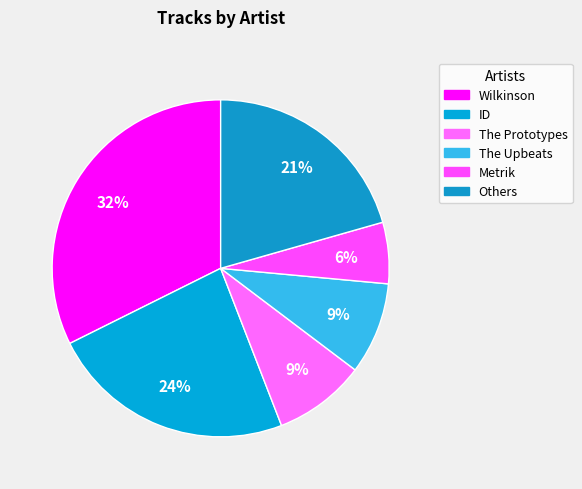

Does Wilkinson represent more than half of the total?

No